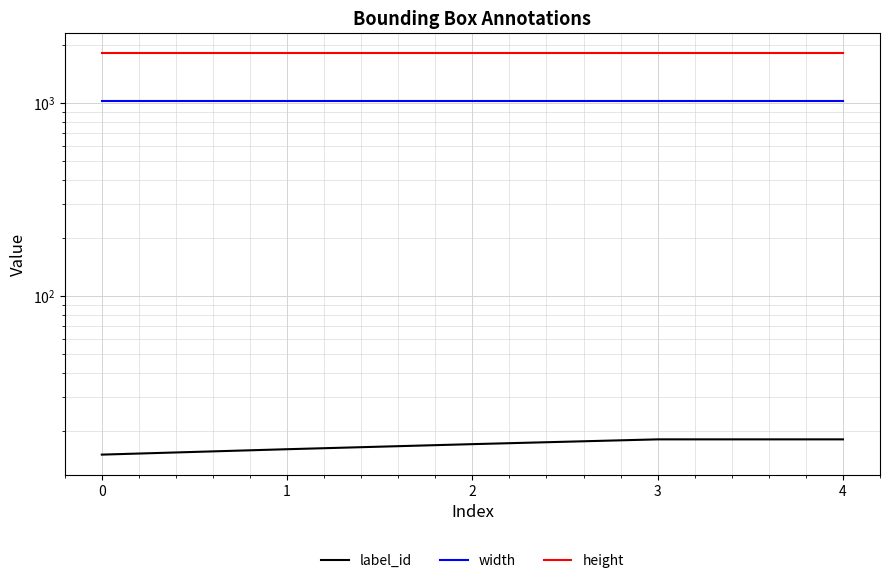

How many lines are shown in the chart?

3